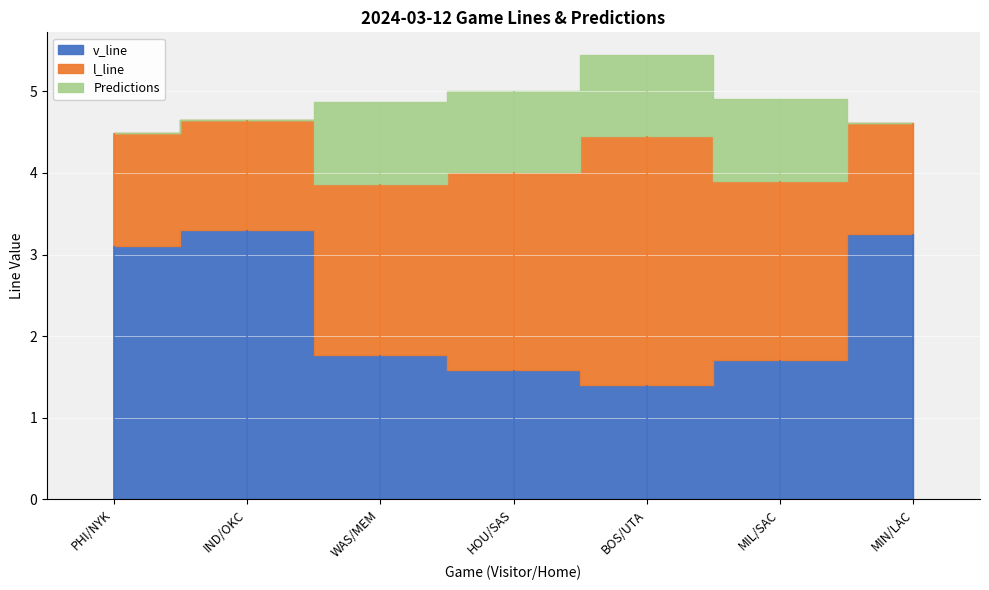

Reading right to left, extract all data points from this chart.

v_line: 3.2	1.7	1.4	1.6	1.8	3.3	3.1
l_line: 1.4	2.2	3.0	2.4	2.1	1.4	1.4
Predictions: 0.0	1.0	1.0	1.0	1.0	0.0	0.0